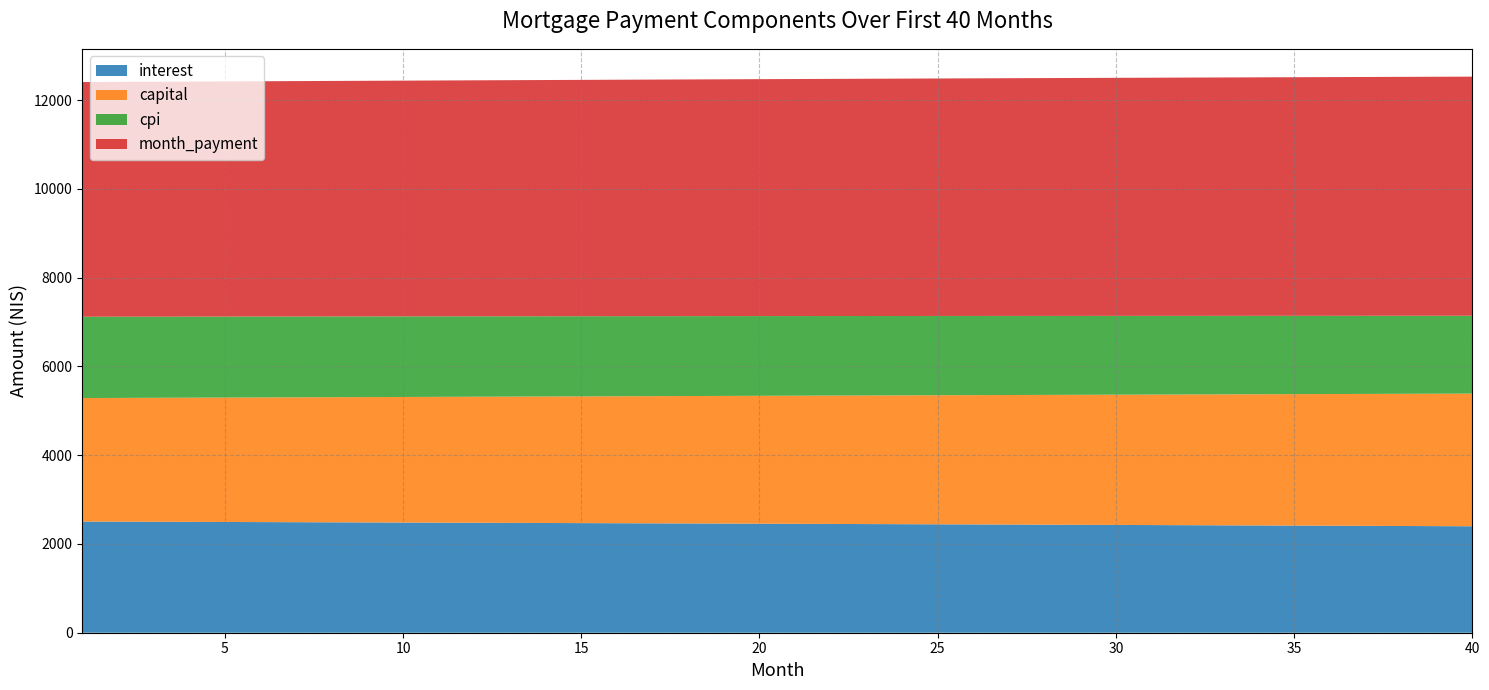

Reading left to right, what are all the values shown in this chart?

interest: 1=2504.6	2=2502.2	3=2499.8	4=2497.4	5=2495.0	6=2492.5	7=2490.1	8=2487.6	9=2485.1	10=2482.6	11=2480.0	12=2477.5	13=2474.9	14=2472.3	15=2469.7	16=2467.1	17=2464.4	18=2461.8	19=2459.1	20=2456.4	21=2453.7	22=2451.0	23=2448.2	24=2445.4	25=2442.7	26=2439.9	27=2437.0	28=2434.2	29=2431.3	30=2428.4	31=2425.6	32=2422.6	33=2419.7	34=2416.8	35=2413.8	36=2410.8	37=2407.8	38=2404.7	39=2401.7	40=2398.6
capital: 1=2782.9	2=2788.0	3=2793.1	4=2798.2	5=2803.3	6=2808.5	7=2813.6	8=2818.8	9=2823.9	10=2829.1	11=2834.3	12=2839.5	13=2844.7	14=2849.9	15=2855.2	16=2860.4	17=2865.6	18=2870.9	19=2876.2	20=2881.4	21=2886.7	22=2892.0	23=2897.3	24=2902.6	25=2907.9	26=2913.3	27=2918.6	28=2924.0	29=2929.3	30=2934.7	31=2940.1	32=2945.5	33=2950.9	34=2956.3	35=2961.7	36=2967.1	37=2972.6	38=2978.0	39=2983.5	40=2988.9
cpi: 1=1831.6	2=1829.8	3=1828.1	4=1826.3	5=1824.5	6=1822.7	7=1820.9	8=1819.0	9=1817.2	10=1815.4	11=1813.5	12=1811.6	13=1809.7	14=1807.8	15=1805.9	16=1804.0	17=1802.0	18=1800.0	19=1798.1	20=1796.1	21=1794.1	22=1792.1	23=1790.0	24=1788.0	25=1786.0	26=1783.9	27=1781.8	28=1779.7	29=1777.6	30=1775.5	31=1773.3	32=1771.2	33=1769.0	34=1766.9	35=1764.7	36=1762.5	37=1760.2	38=1758.0	39=1755.8	40=1753.5
month_payment: 1=5287.4	2=5290.2	3=5292.9	4=5295.6	5=5298.3	6=5301.0	7=5303.7	8=5306.4	9=5309.0	10=5311.7	11=5314.3	12=5317.0	13=5319.6	14=5322.2	15=5324.9	16=5327.5	17=5330.1	18=5332.7	19=5335.3	20=5337.8	21=5340.4	22=5343.0	23=5345.5	24=5348.1	25=5350.6	26=5353.1	27=5355.6	28=5358.1	29=5360.6	30=5363.1	31=5365.6	32=5368.1	33=5370.6	34=5373.0	35=5375.5	36=5377.9	37=5380.3	38=5382.8	39=5385.2	40=5387.6